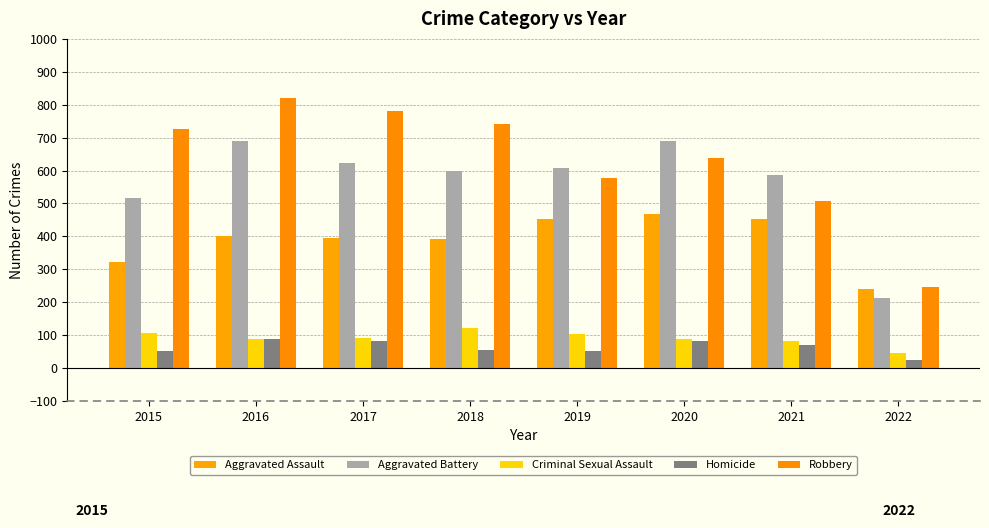

At which label is Criminal Sexual Assault closest to 83?

2021